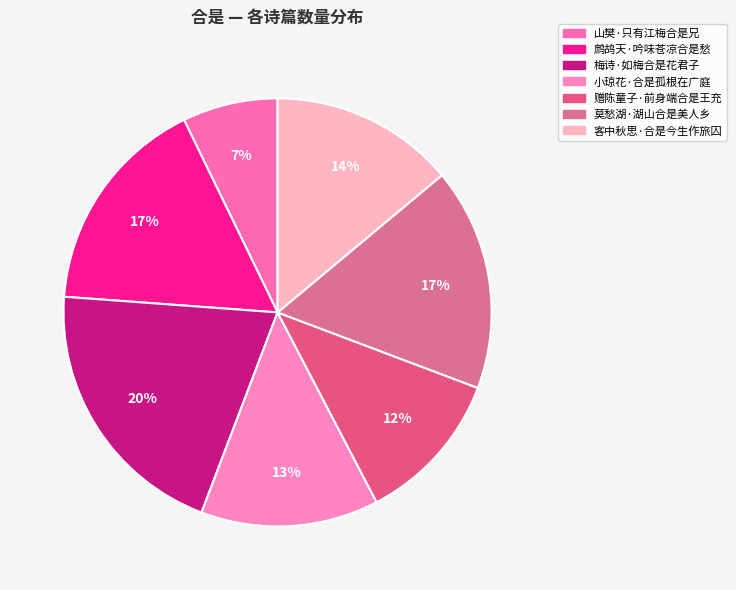

Do 客中秋思·合是今生作旅囚 and 梅诗·如梅合是花君子 together represent more than half of the pie?

No